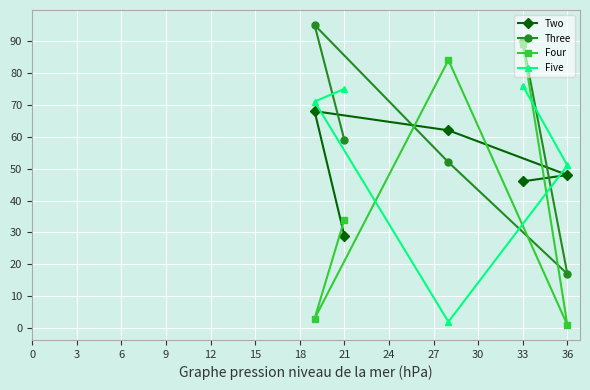

At which label is Five closest to 39?

36